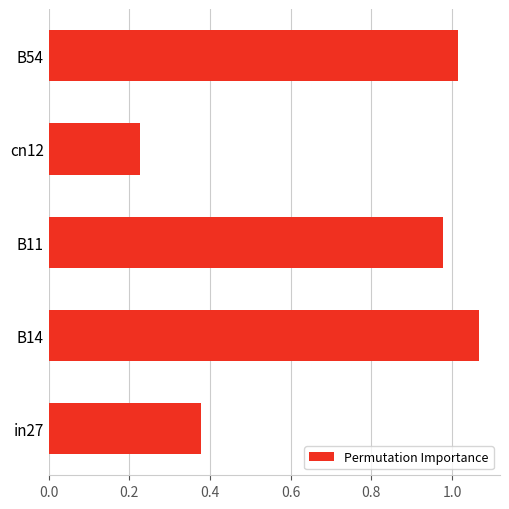

At which label is the value closest to 0?

cn12